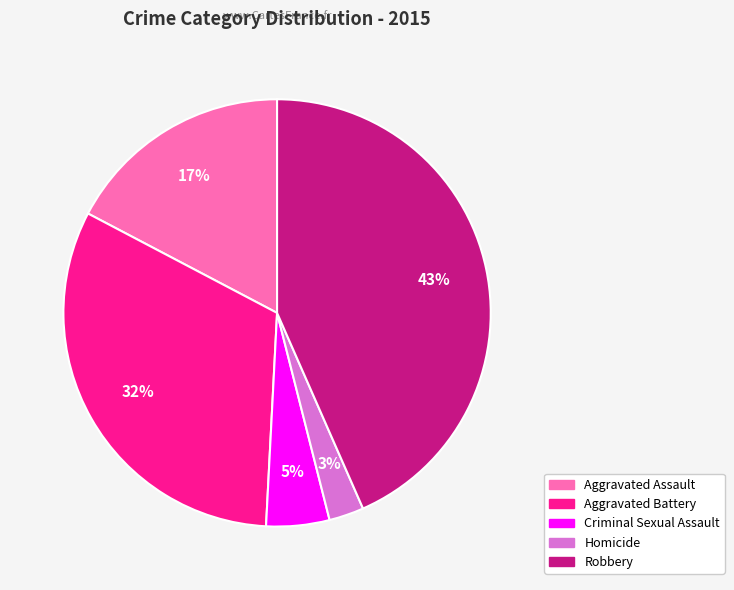

Combined, do Robbery and Aggravated Battery account for over 50%?

Yes